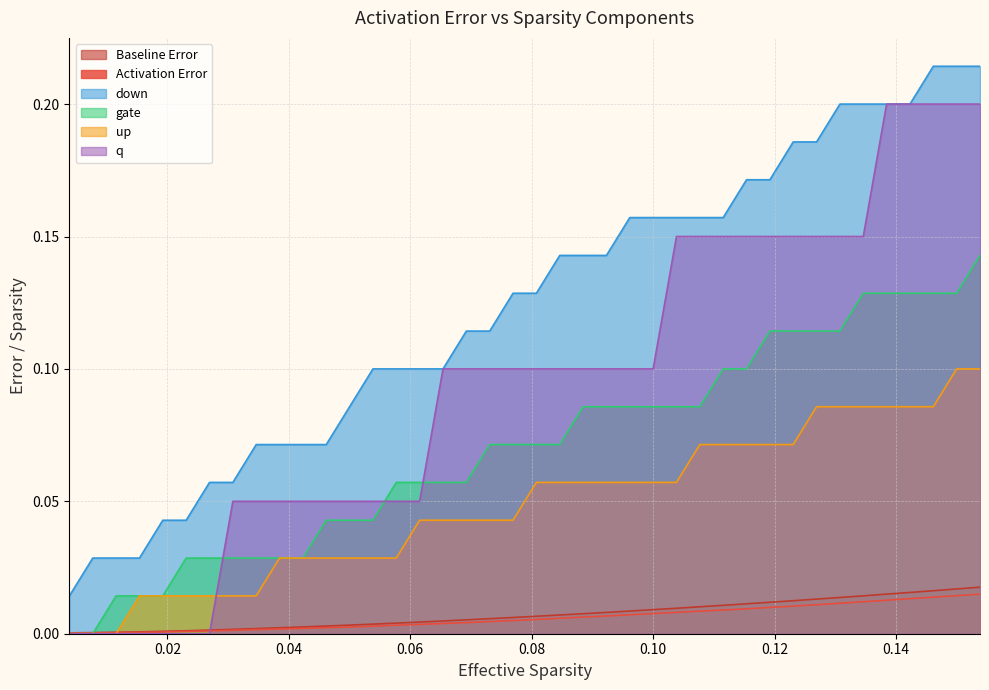

True or false: up and down cross at least once.

False